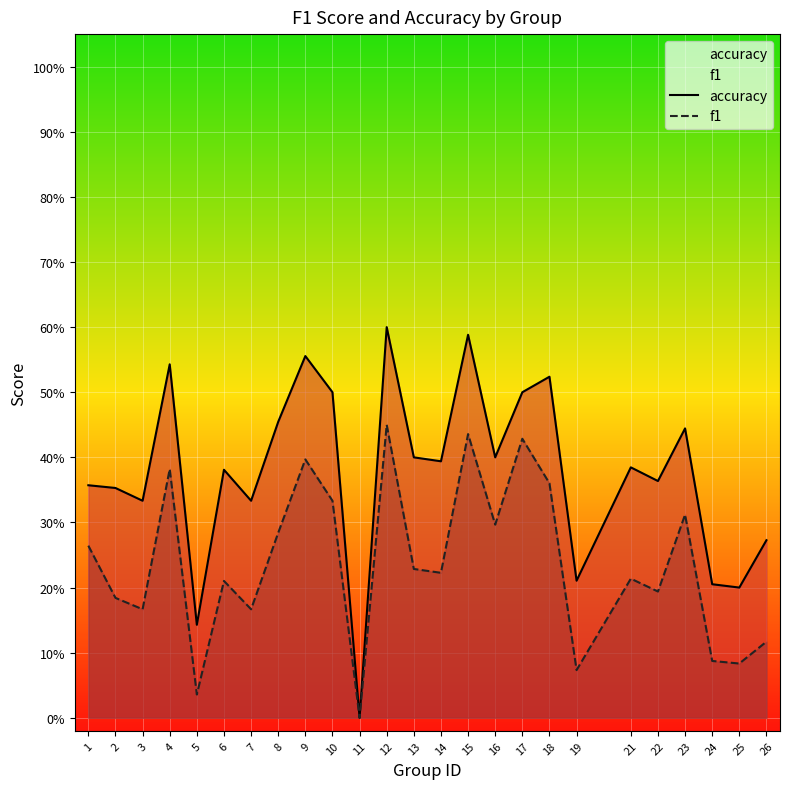

List the labels in order of accuracy value, largest first.

12, 15, 9, 4, 18, 10, 17, 8, 23, 13, 16, 14, 21, 6, 22, 1, 2, 3, 7, 26, 19, 24, 25, 5, 11